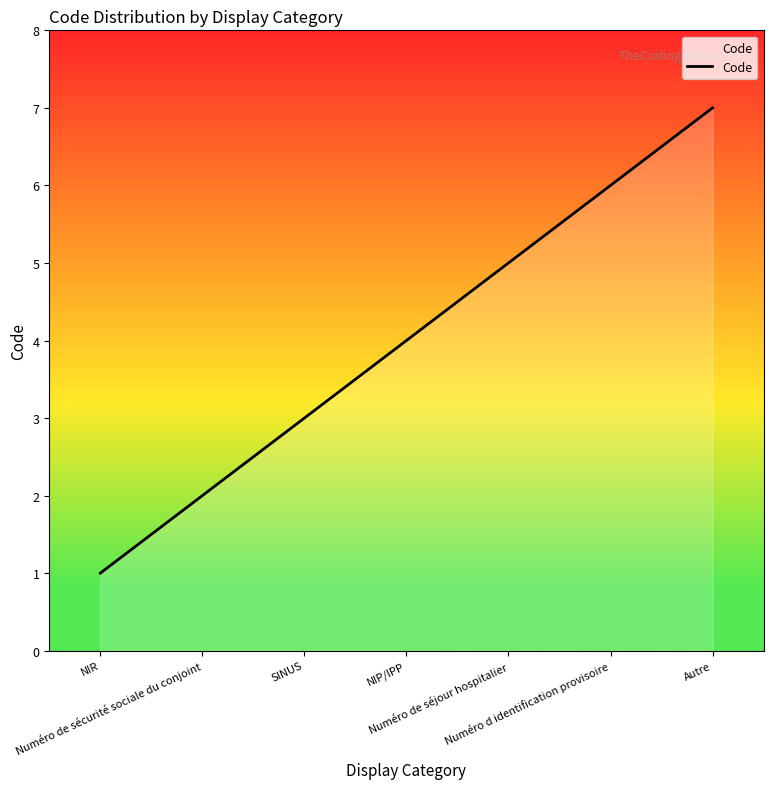

How many categories are shown in the chart?

7